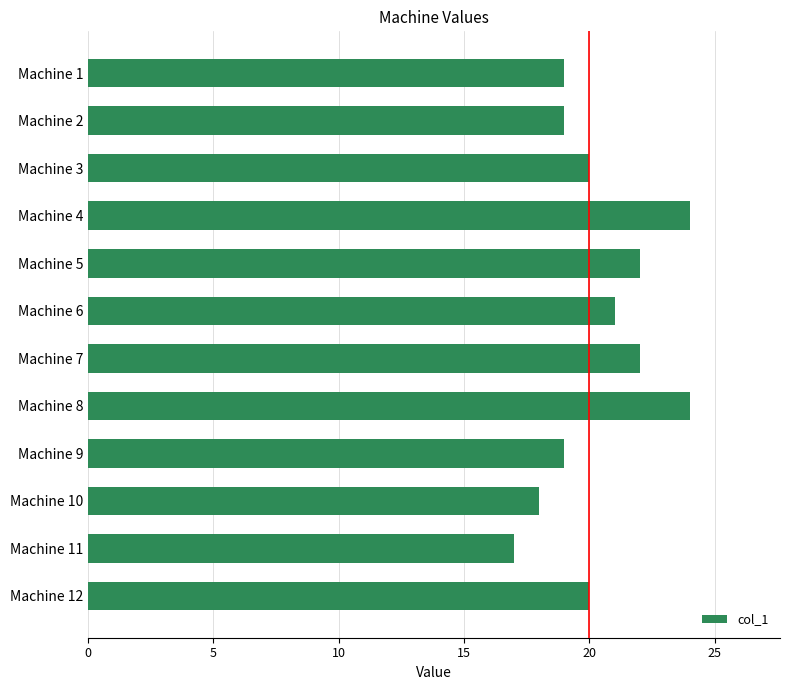

What is the average value?

20